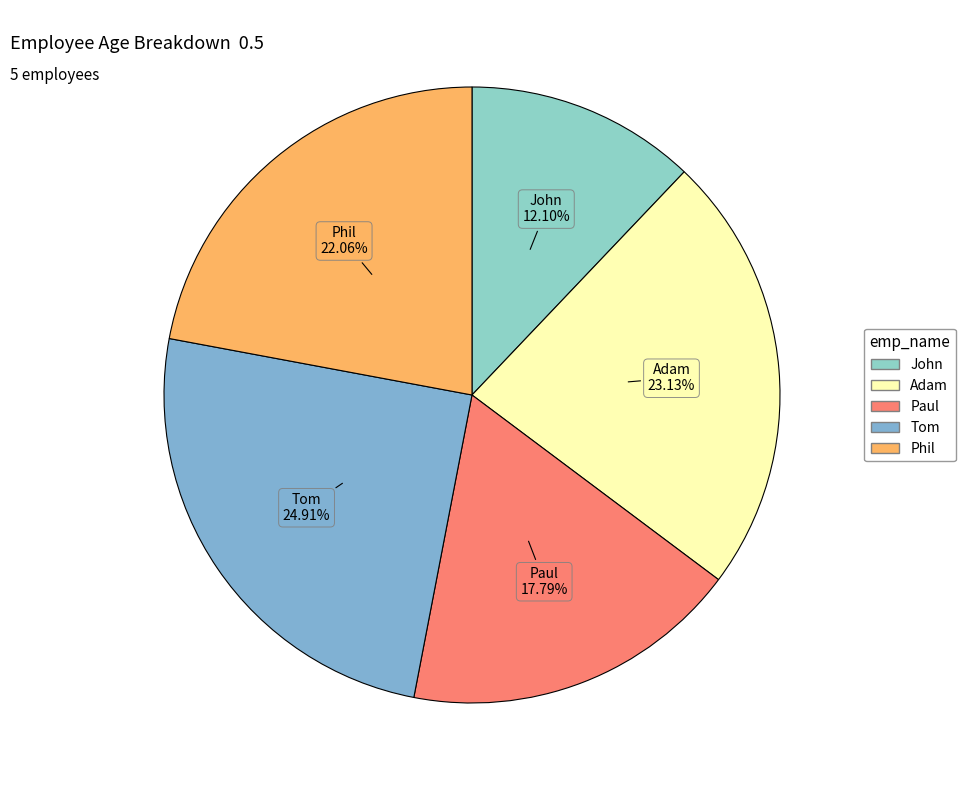

Is Paul the majority of the pie?

No